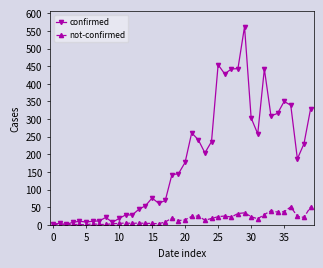

What is the lowest value of the confirmed series?

1